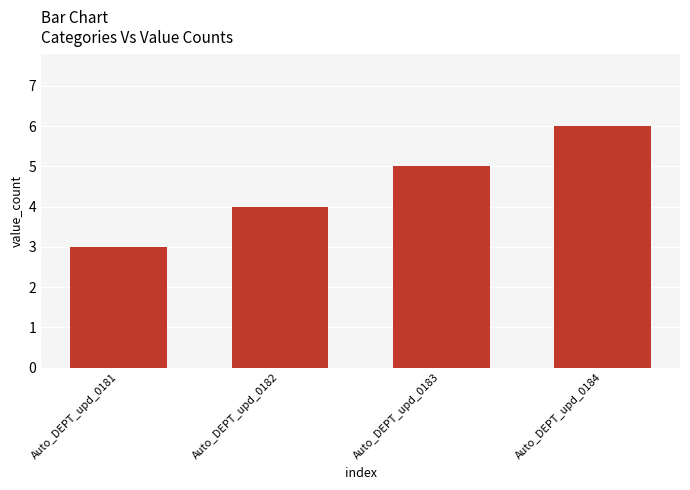

Read the value at Auto_DEPT_upd_0181.

3